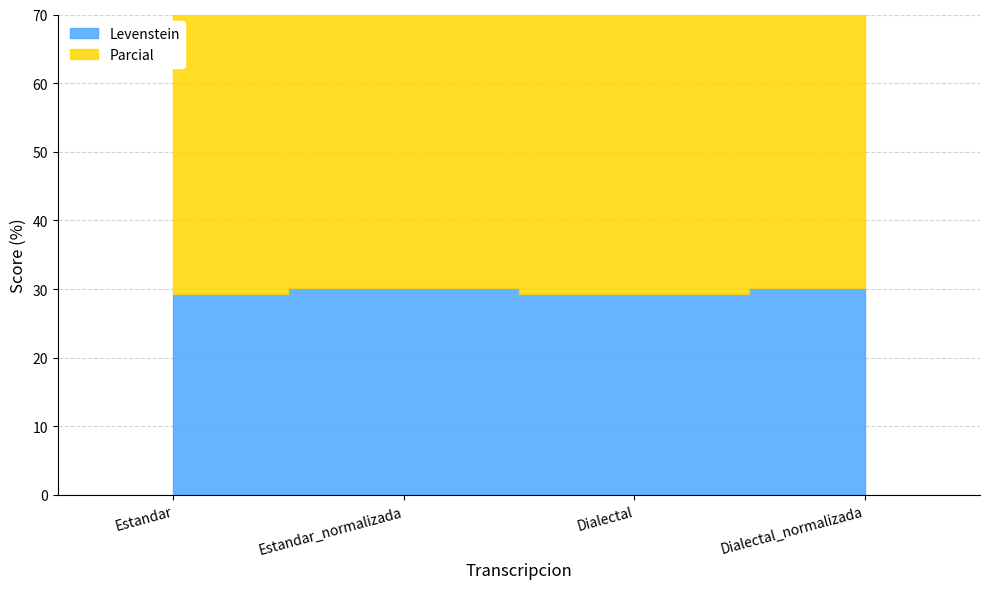

How many interior local peaks does the Parcial series have?

1